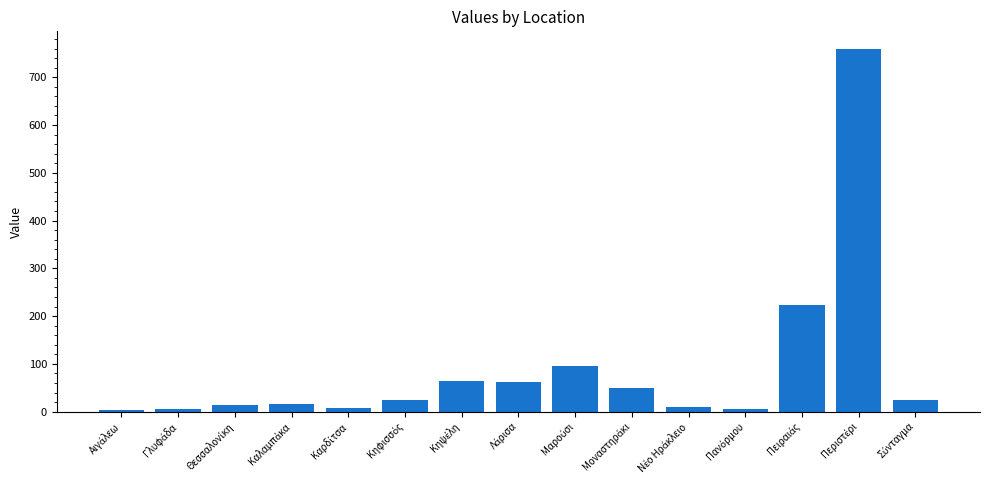

What is the value of the 6th bar from the left?

24.0